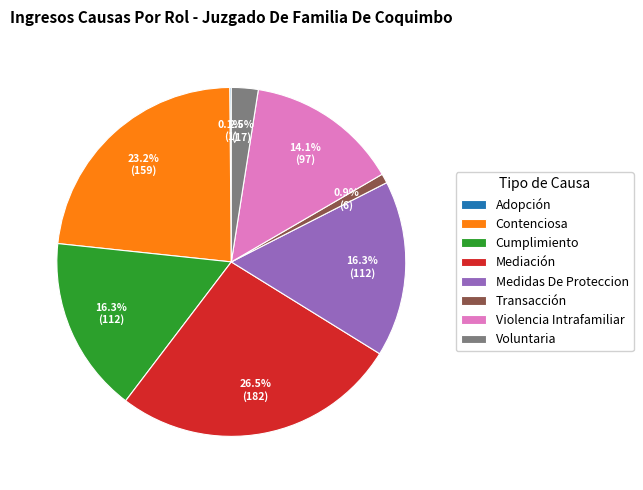

To the nearest percent, what is the difference between the largest and smallest slice percentages?

26%